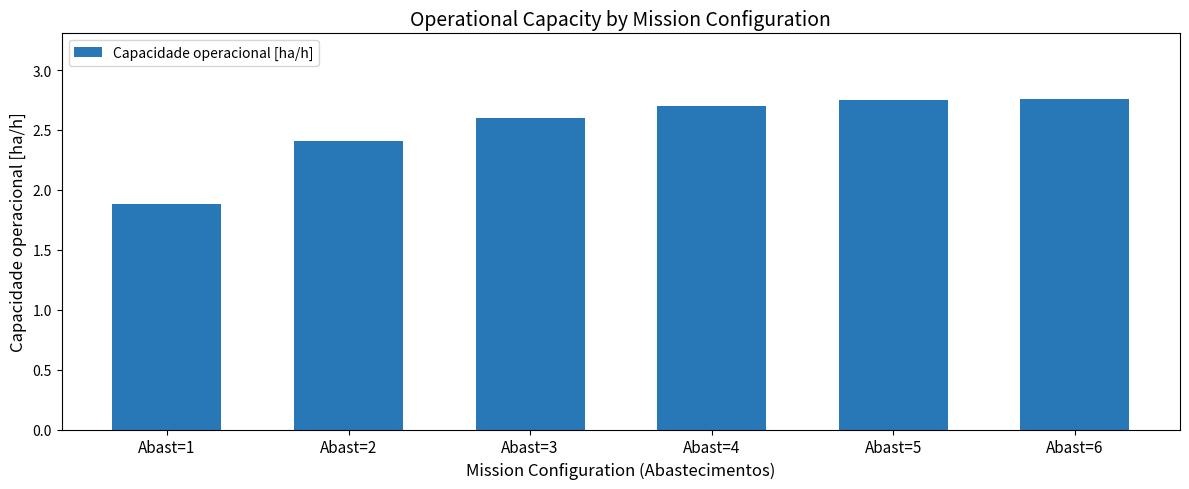

At which label is the value closest to 2?

Abast=1